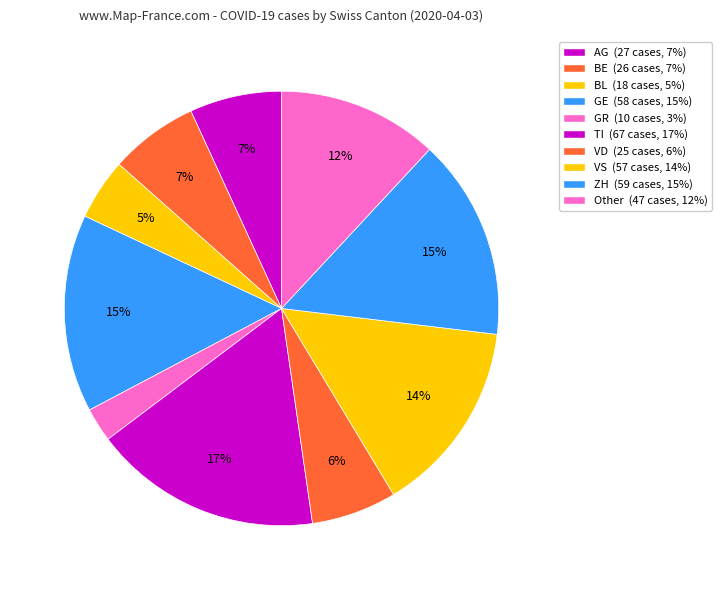

To the nearest percent, what is the difference between the largest and smallest slice percentages?

14%